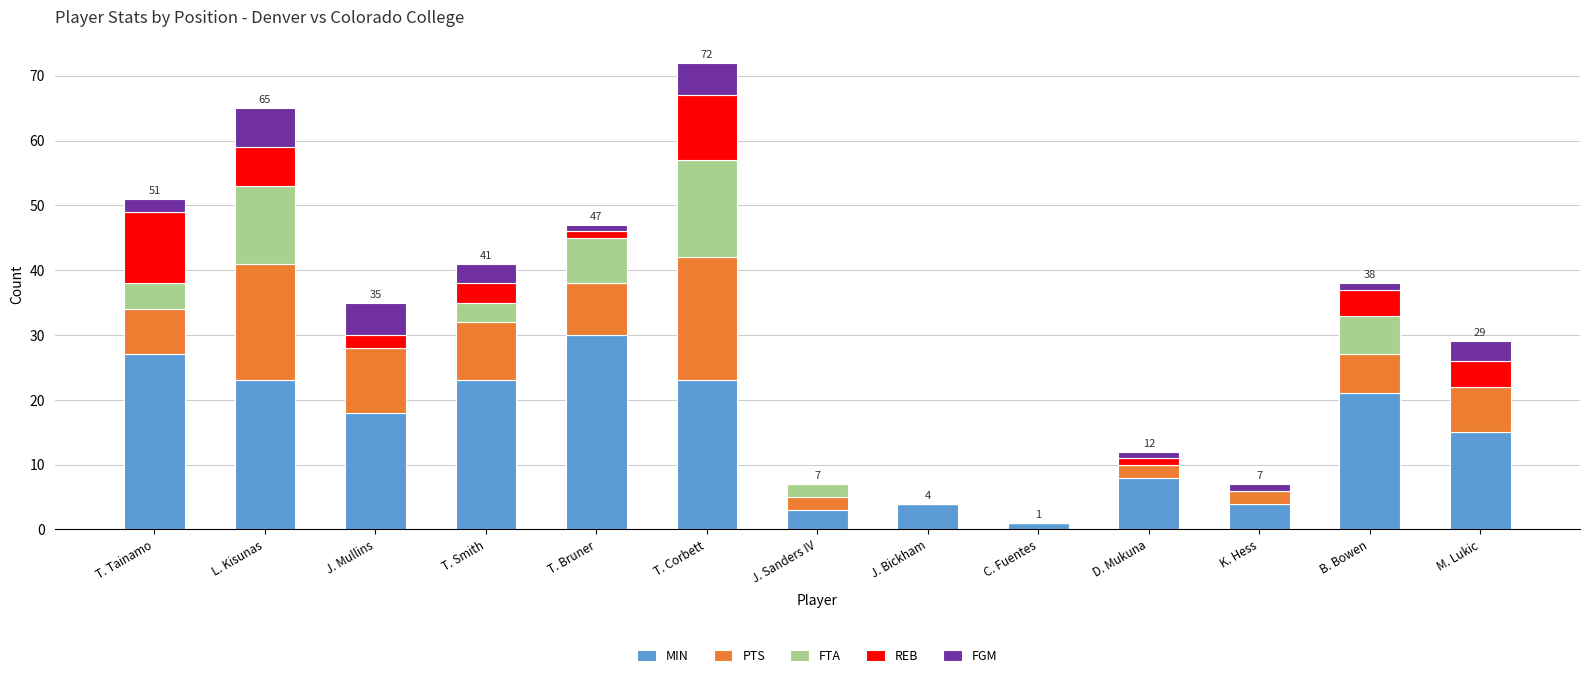

What is the maximum value for MIN?

30